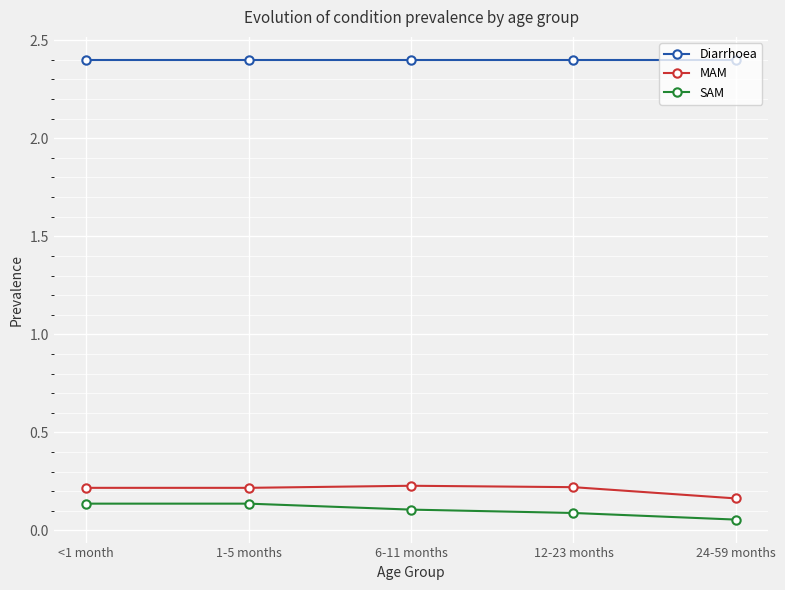

Does the chart display data point markers on the line(s)?

Yes